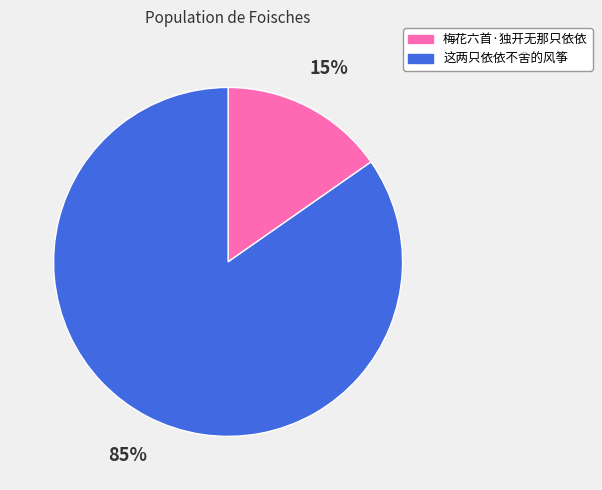

To the nearest percent, what is the combined percentage of 这两只依依不舍的风筝 and 梅花六首·独开无那只依依?

100%